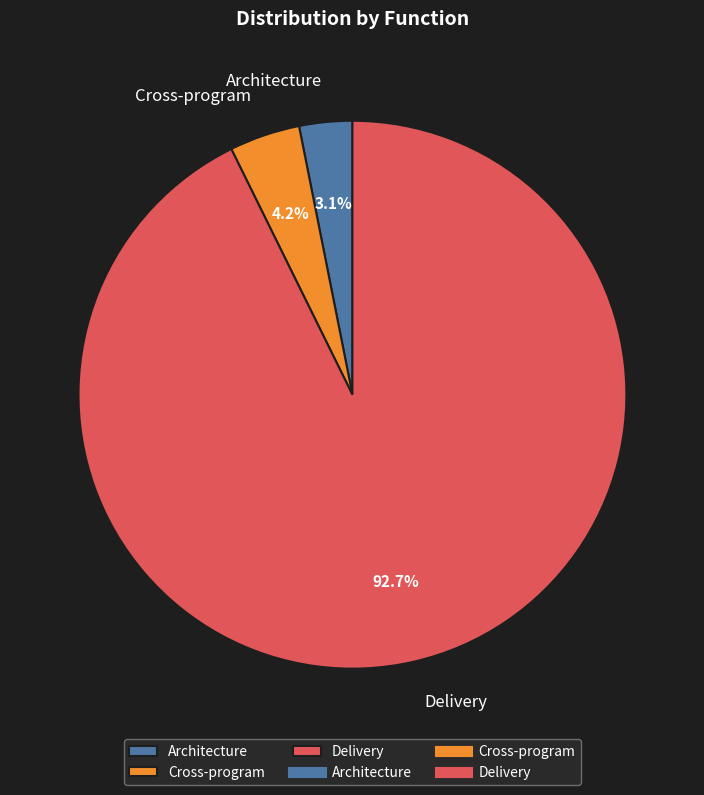

What is the majority slice?

Delivery